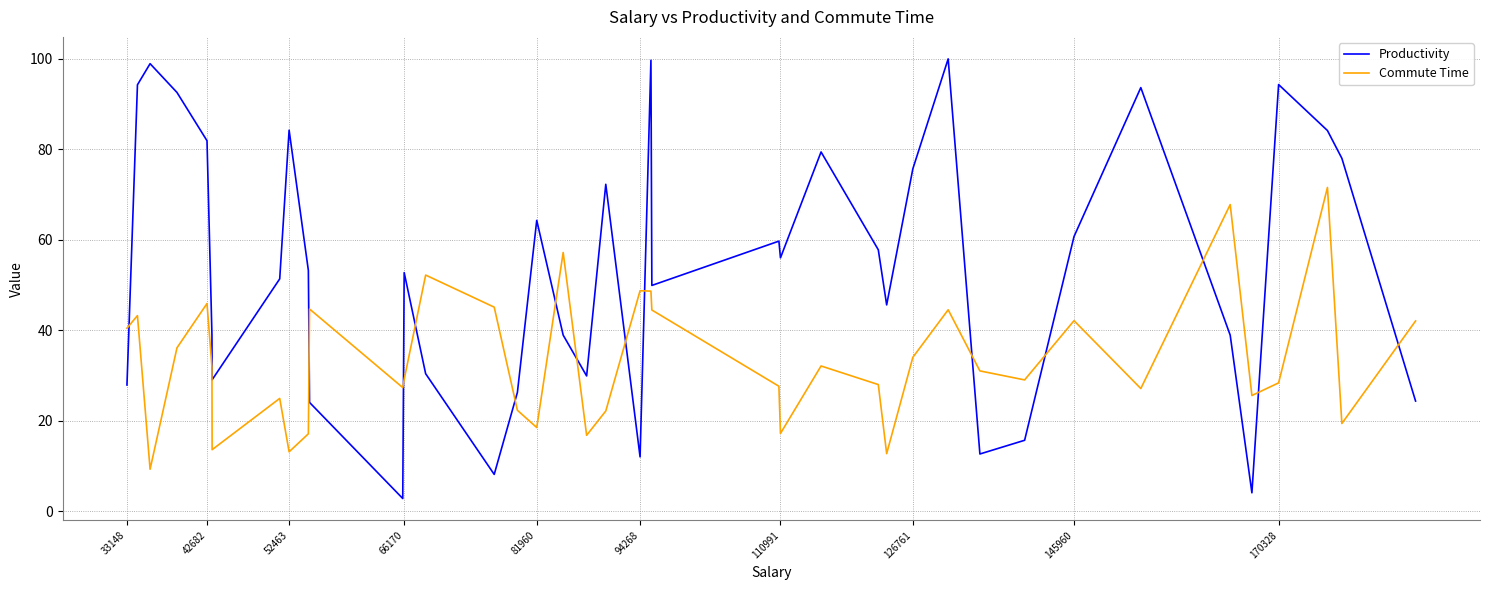

Which series has the widest spread of values?

Productivity